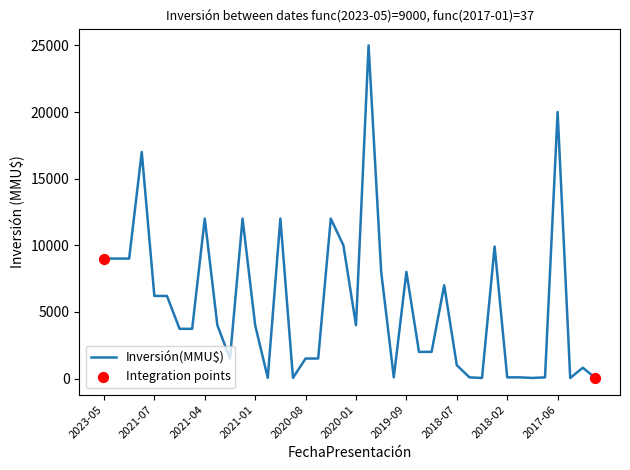

What is the difference between the maximum and minimum values?

24963